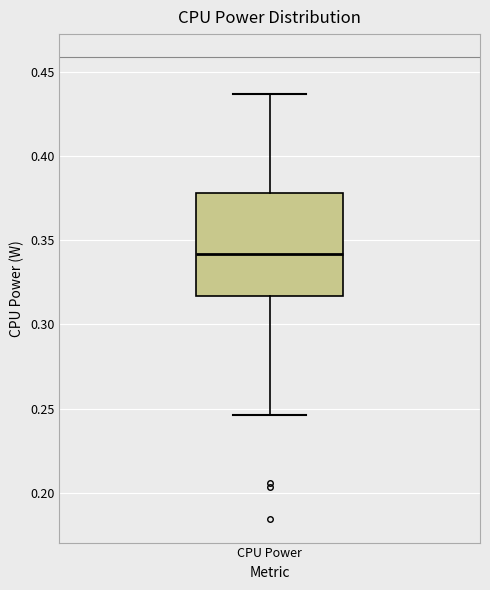

Transcribe this box plot: give where the median line is, the range the box spans, and where the two whiskers end, as read against the y-axis. The values are not printed on the chart, so give them approximately, as read against the axis.

median 0.340, box 0.315 to 0.380, whiskers 0.245 to 0.435